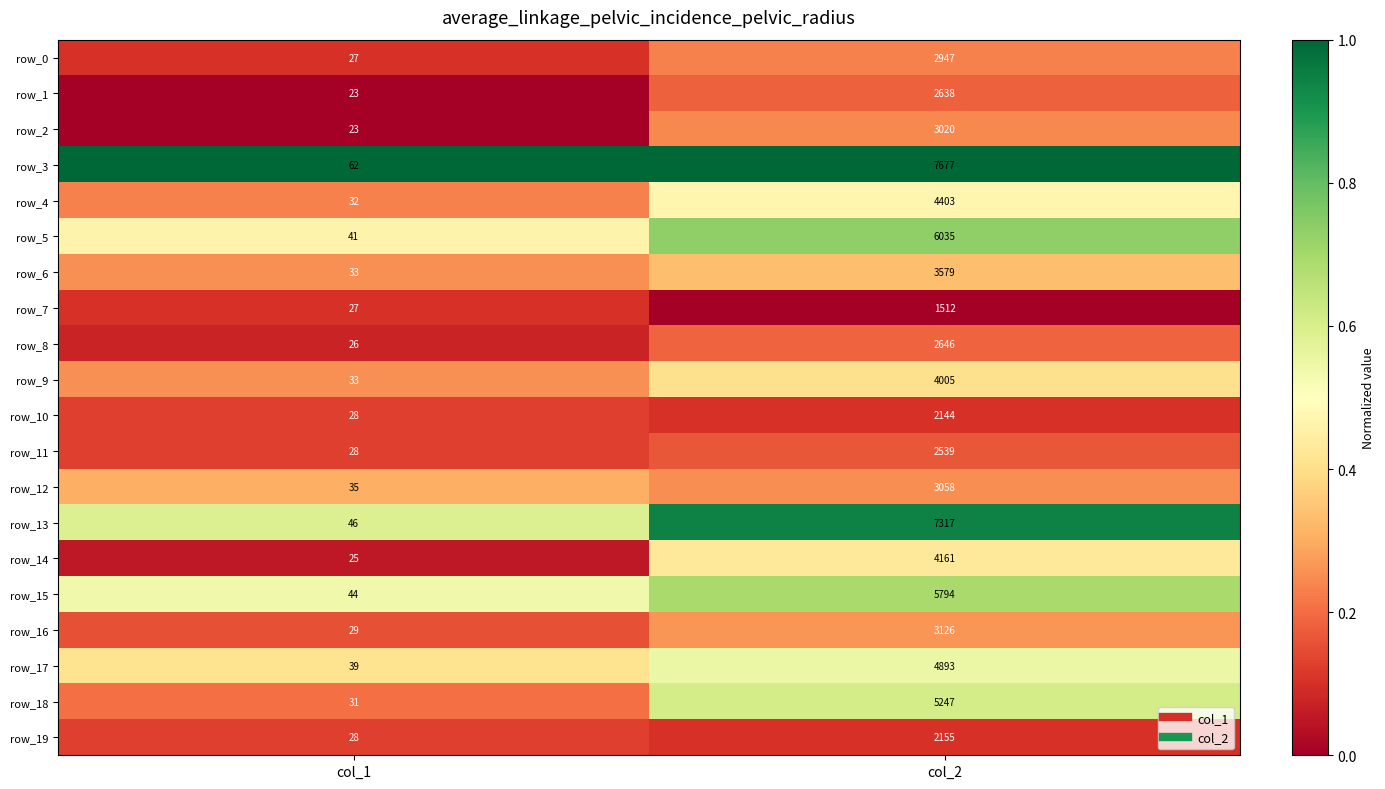

Which label corresponds to the largest value in the chart?

col_2